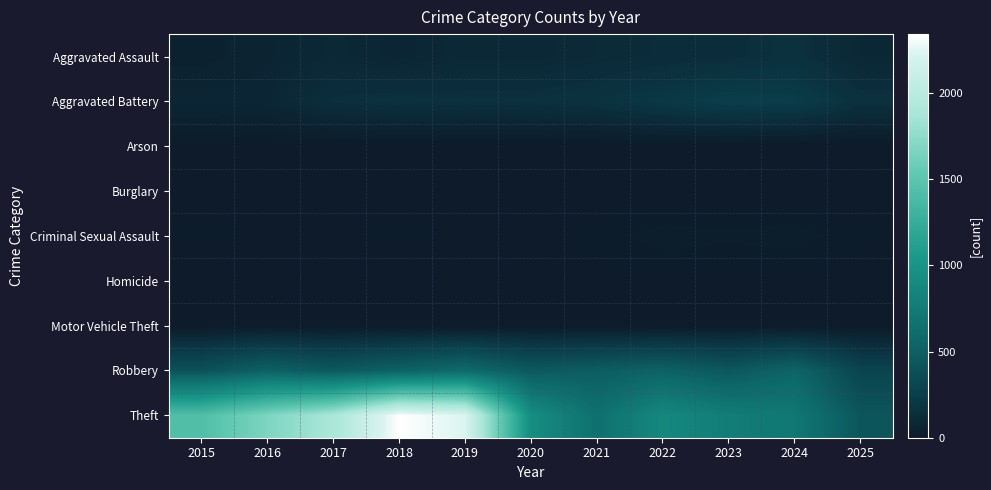

Rank the series at 2022 from highest to lowest value.

Theft, Robbery, Aggravated Battery, Aggravated Assault, Criminal Sexual Assault, Homicide, Arson, Motor Vehicle Theft, Burglary